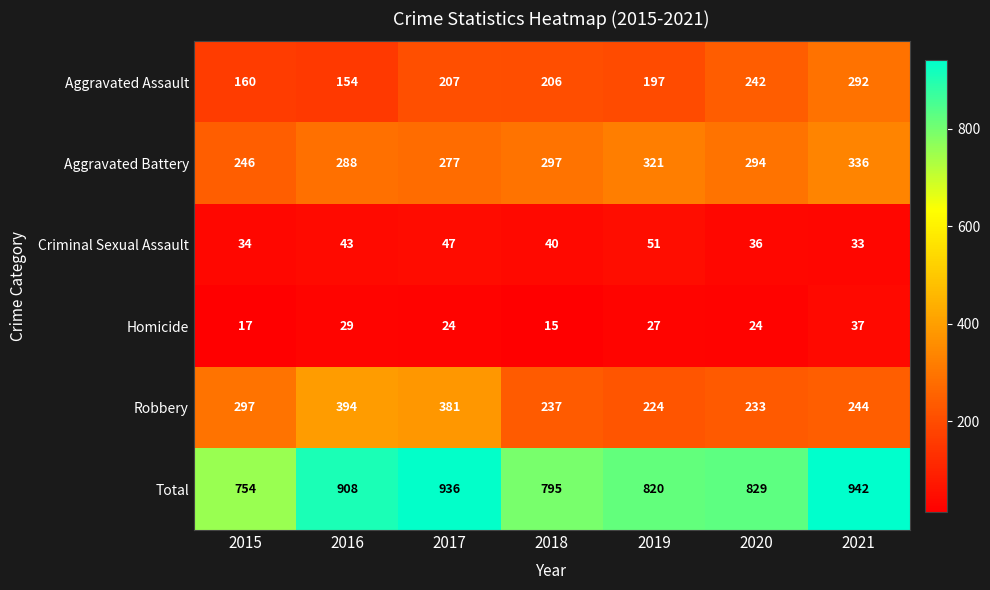

The value of Total at 2016 is 908. True or false?

True